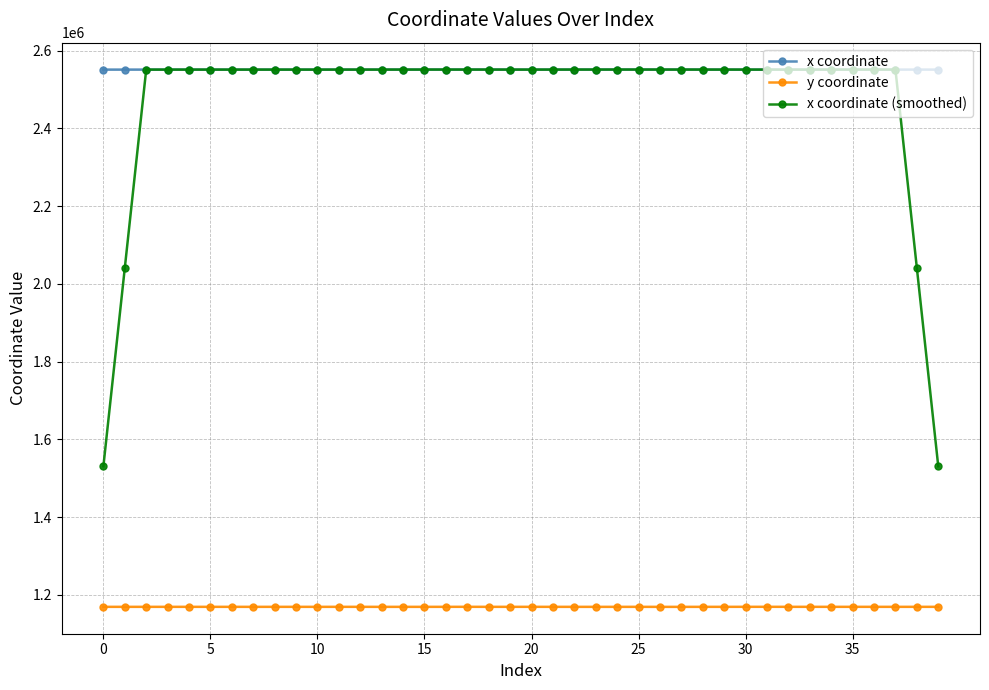

How many distinct data groups are displayed?

3